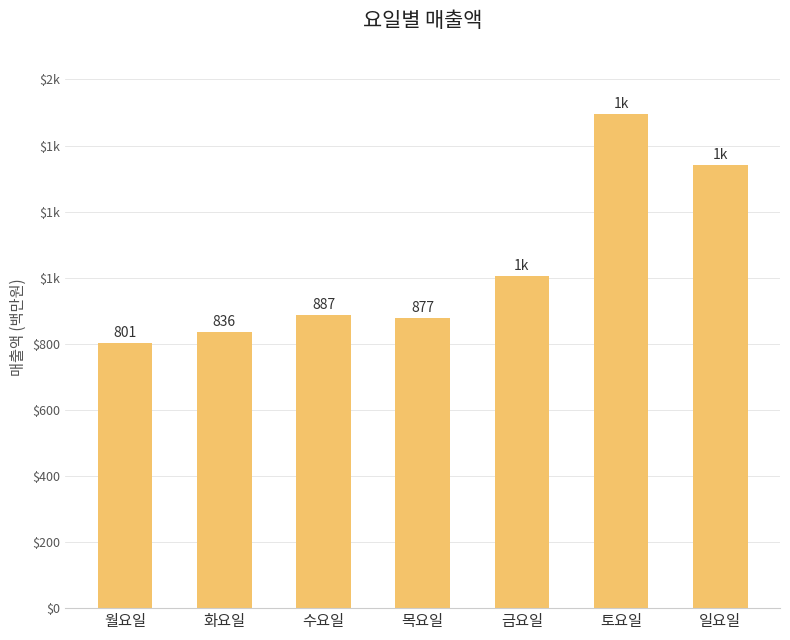

What is the change in value from 월요일 to 목요일?

+75.9